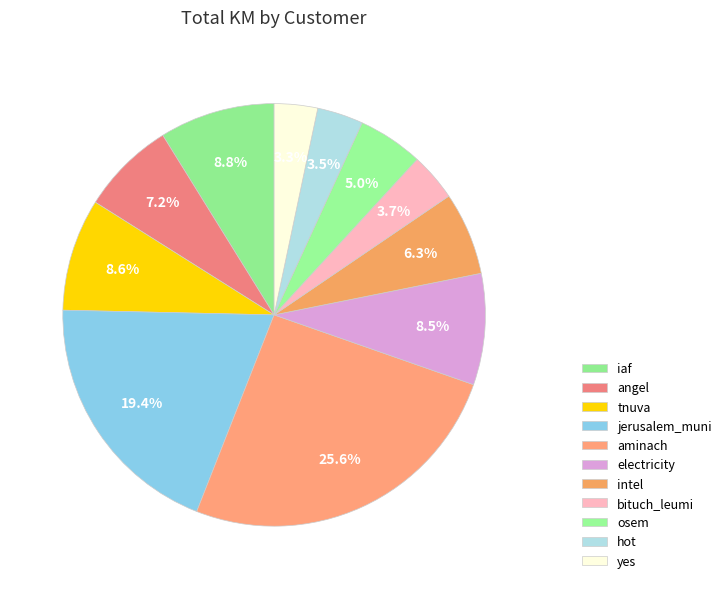

Does yes represent more than half of the total?

No